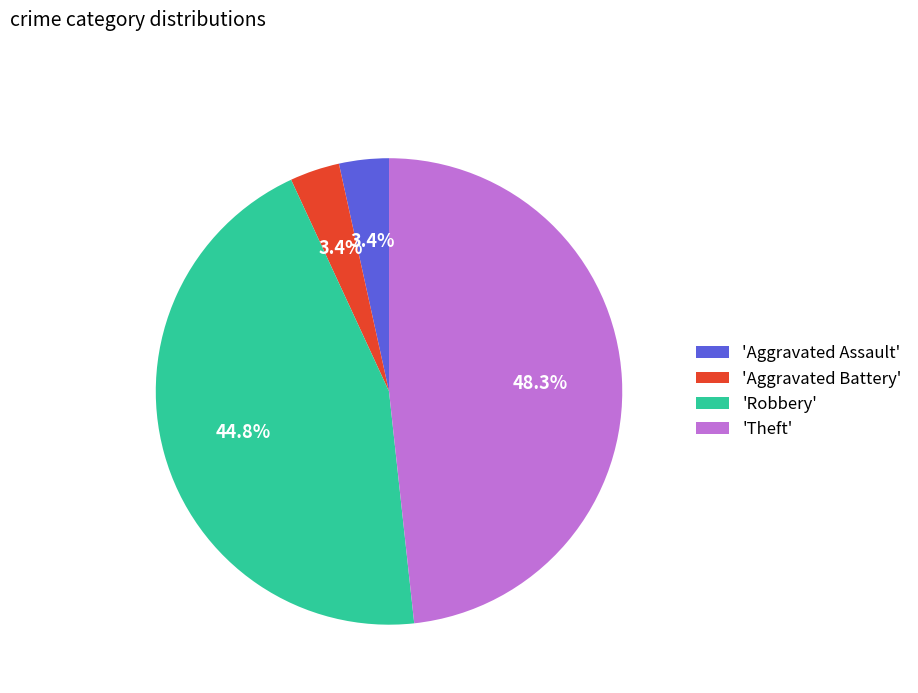

What percentage is NOT represented by 'Aggravated Battery'?

96.6%